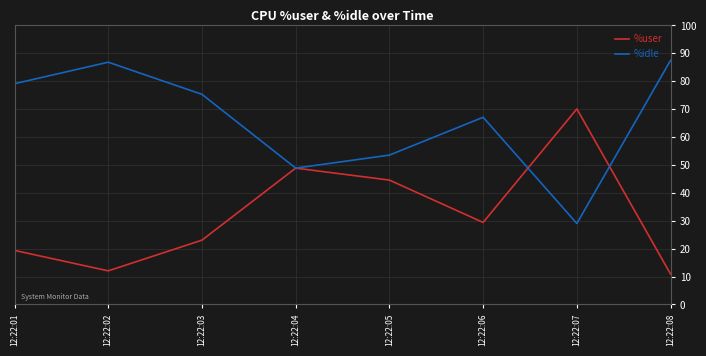

At which label is %user closest to 40?

12:22:05